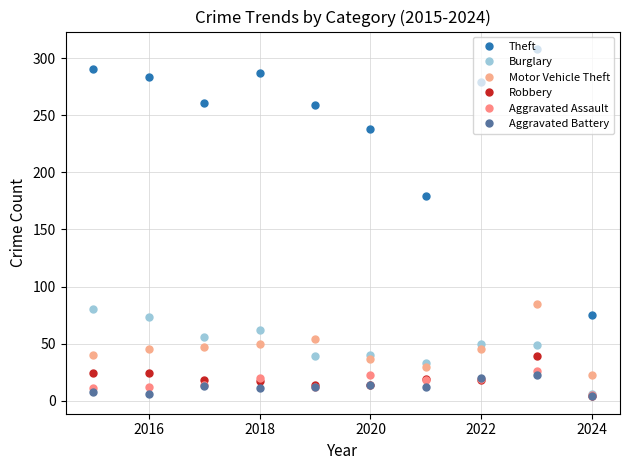

True or false: Aggravated Assault and Theft cross at least once.

False